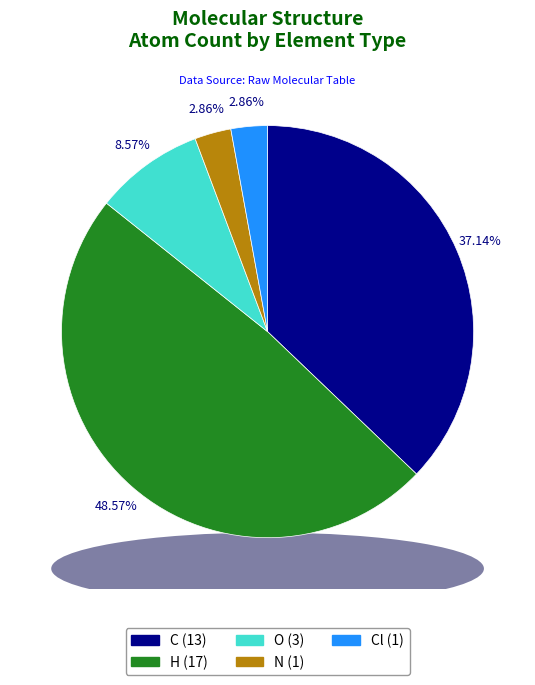

To the nearest percent, what portion does N represent?

3%